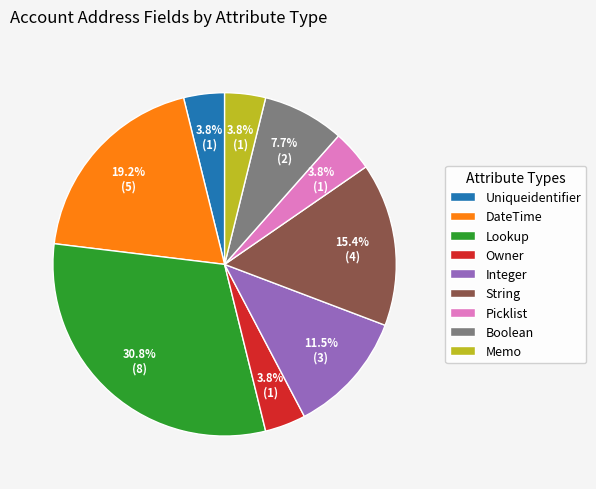

Combined, what portion of the pie is Integer and Boolean?

19.2%